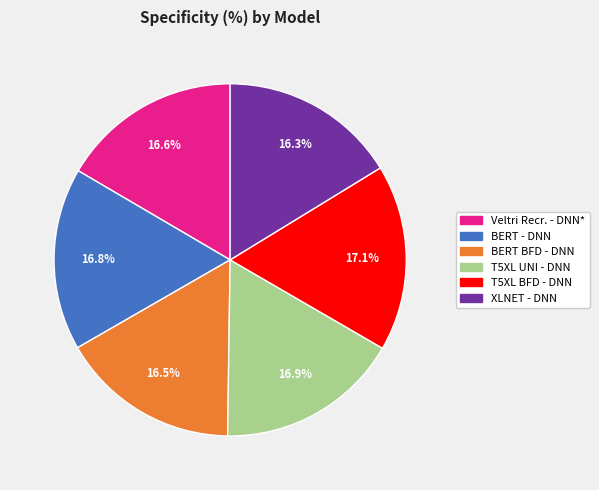

What portion of the pie excludes XLNET - DNN?

83.7%